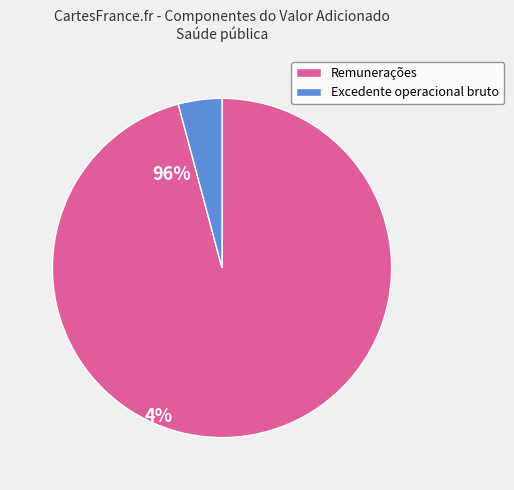

How many slices are in this pie chart?

2